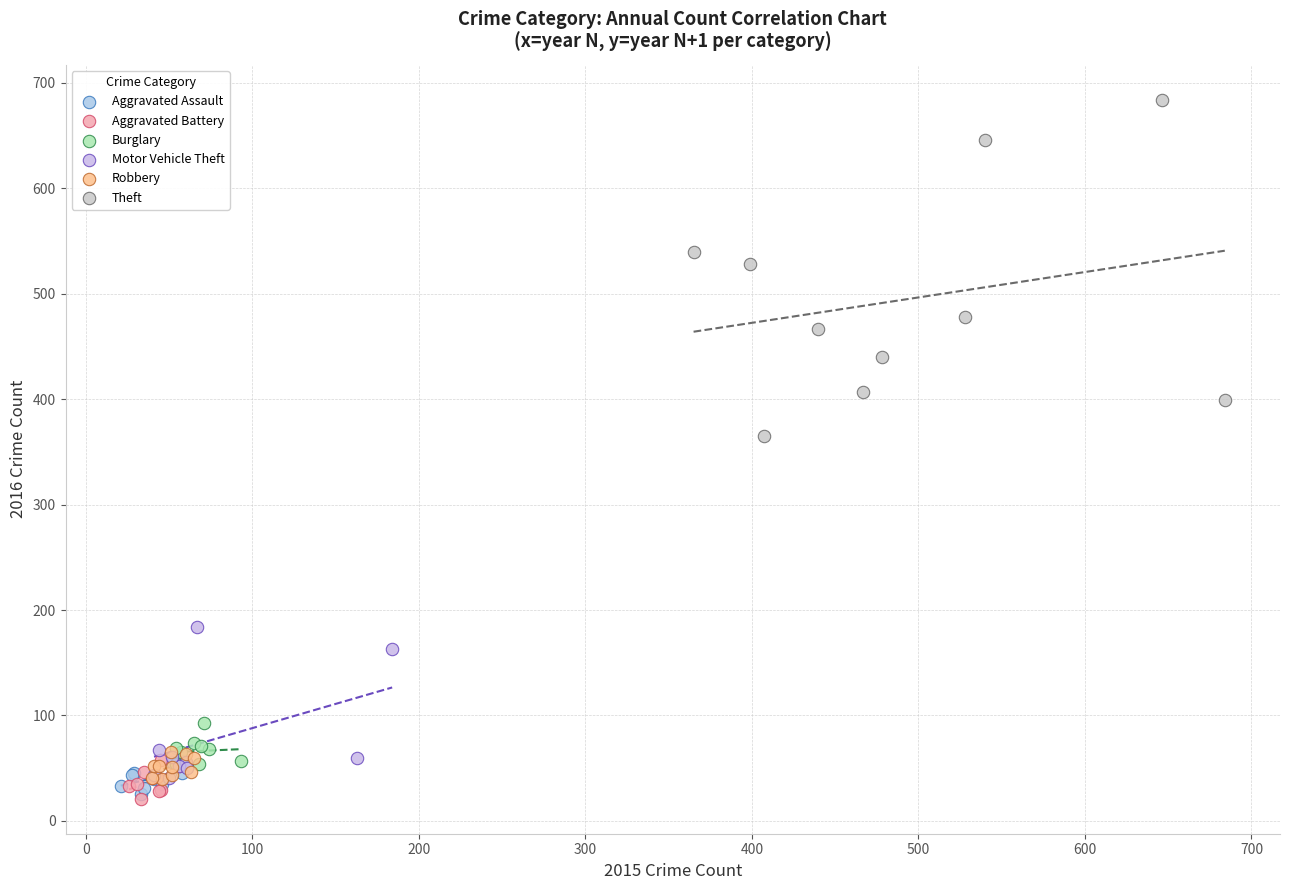

What are all the series names shown in the legend?

Aggravated Assault, Aggravated Battery, Burglary, Motor Vehicle Theft, Robbery, Theft